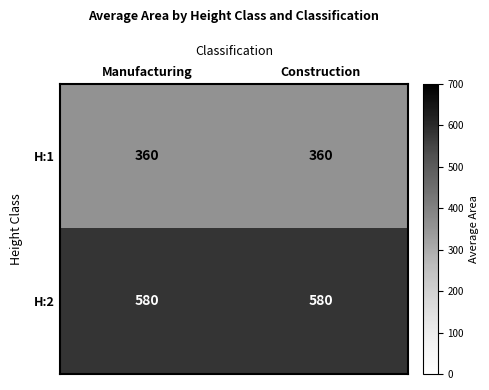

What is the total value across all series at Manufacturing?

940